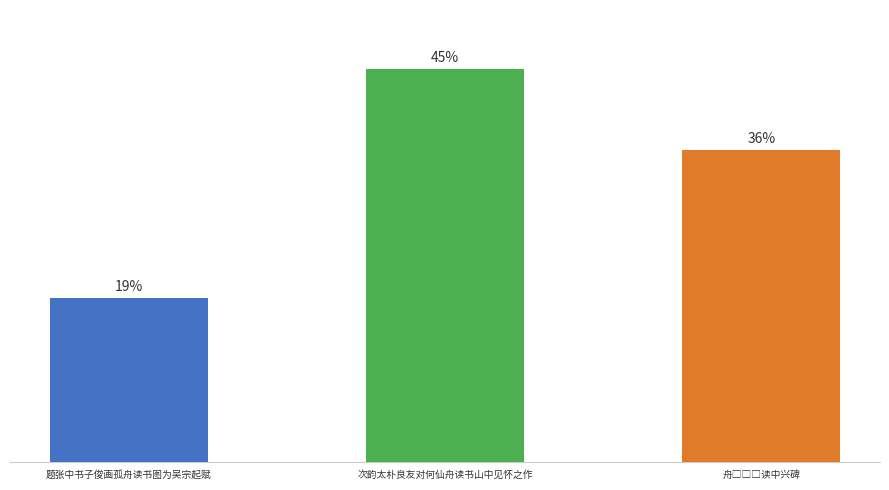

Are the bars horizontal?

No